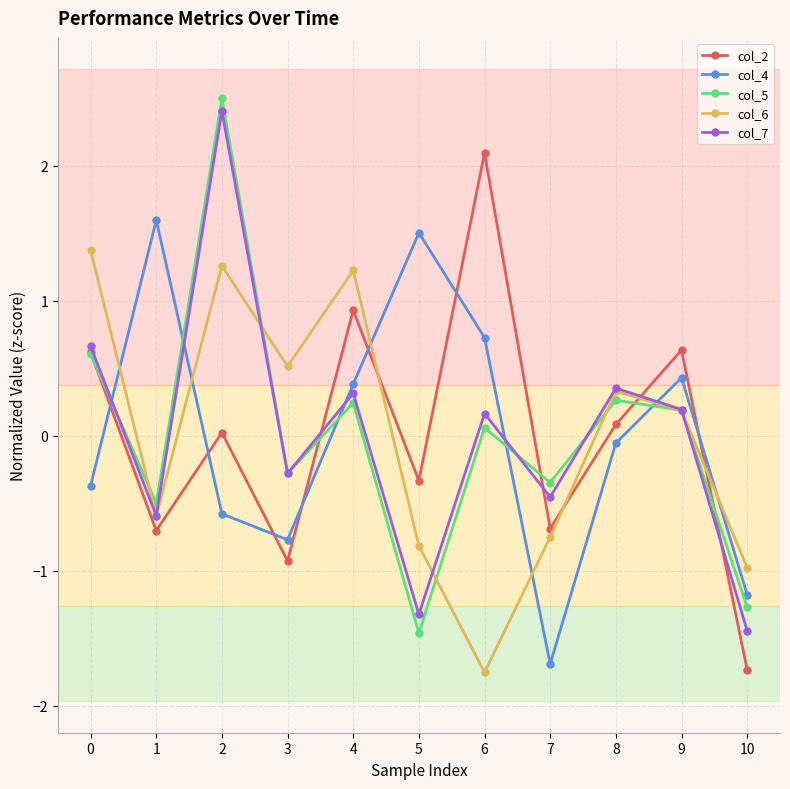

Between 1 and 4, which series saw the biggest shift?

col_6